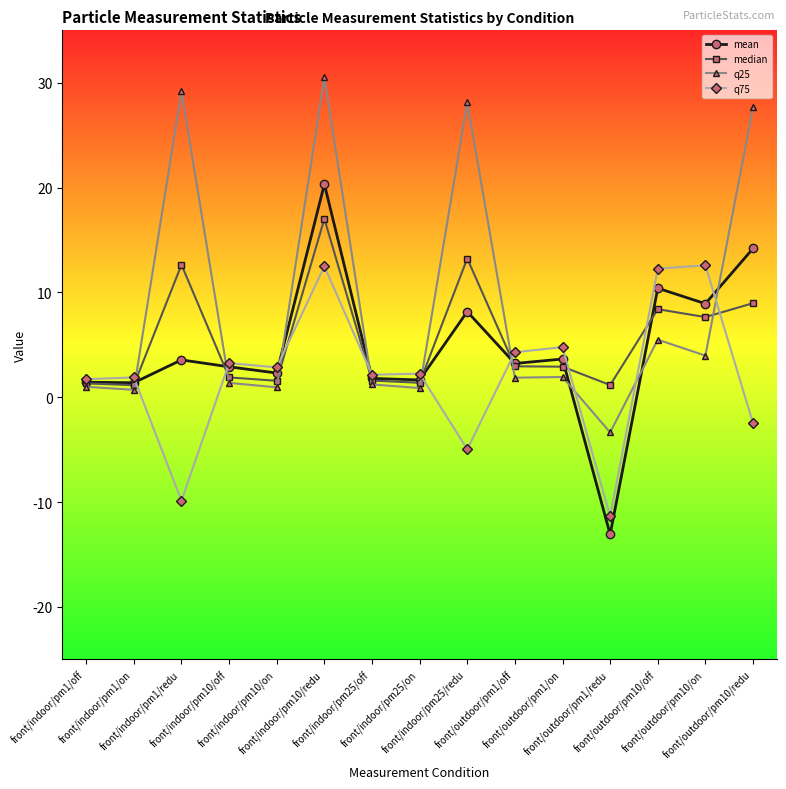

Which series ends up on top after the final intersection of q75 and q25?

q25